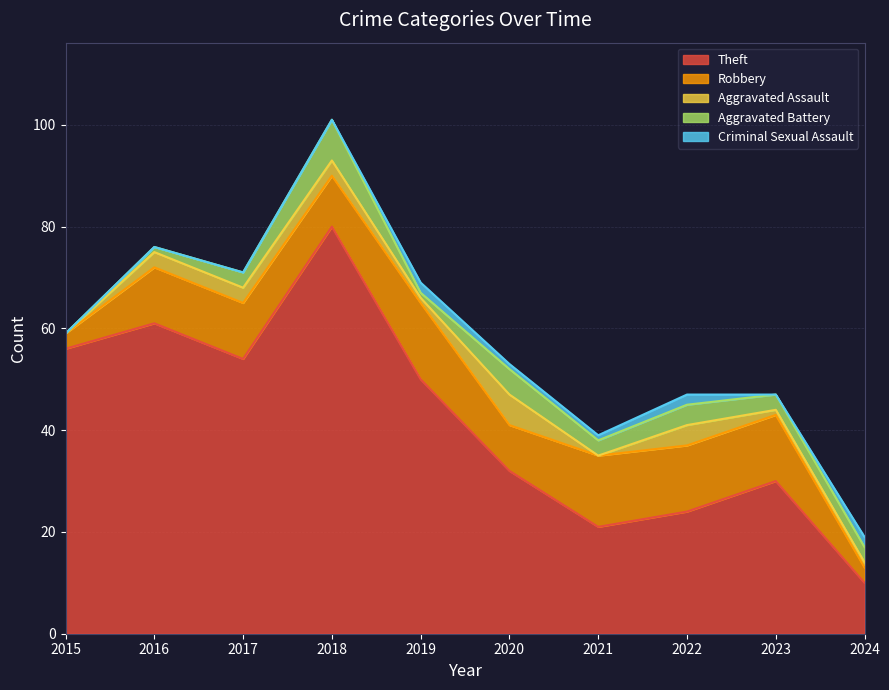

True or false: Theft and Aggravated Assault cross at least once.

False